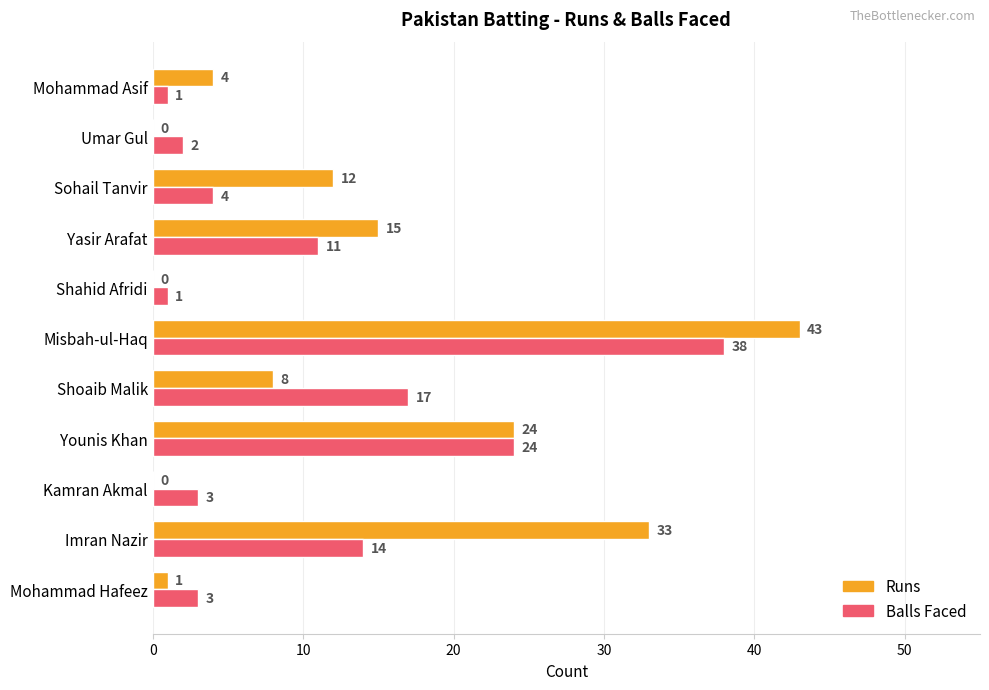

Which series has the largest total across all categories?

Runs